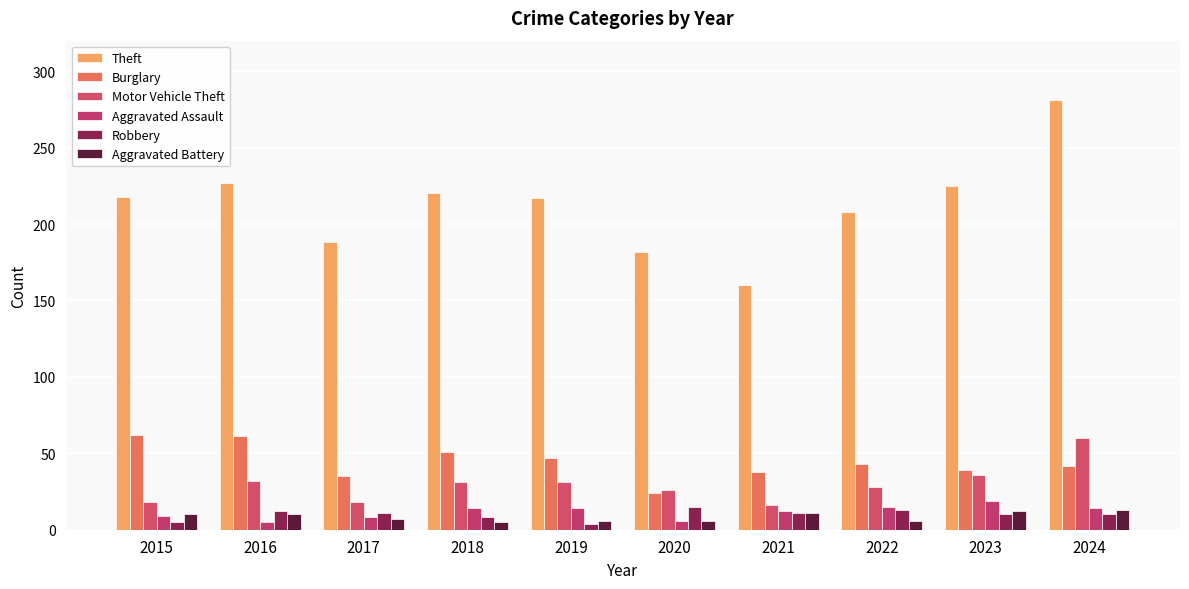

Rank the categories by Motor Vehicle Theft value from highest to lowest.

2024, 2023, 2016, 2018, 2019, 2022, 2020, 2015, 2017, 2021